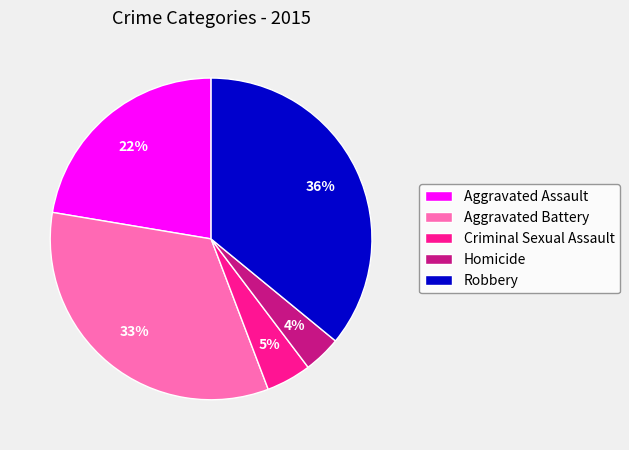

To the nearest percent, what is the combined percentage of Homicide and Robbery?

40%